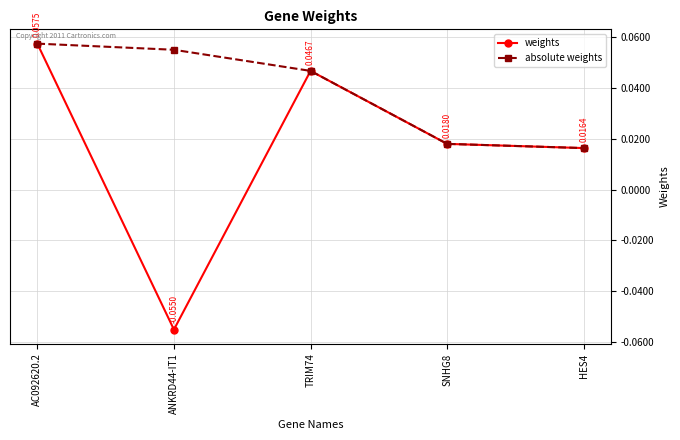

At how many categories does at least one series exceed 0?

5